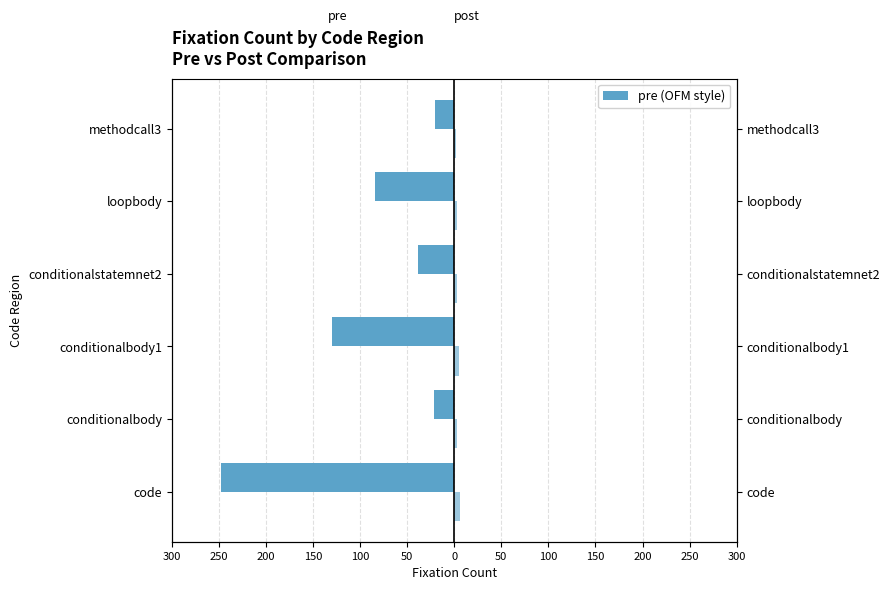

What is the smallest value displayed?

-248